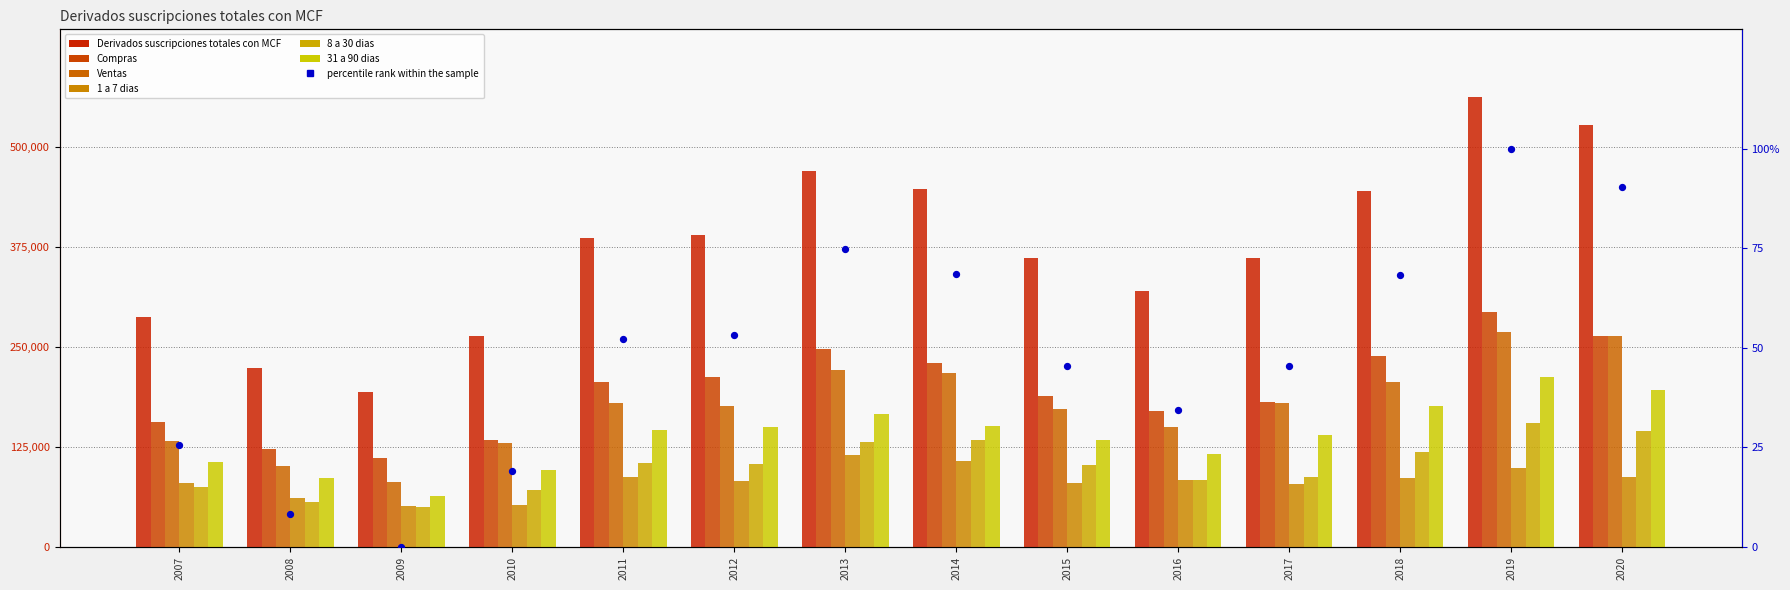

At how many categories does at least one series exceed 291224?

10